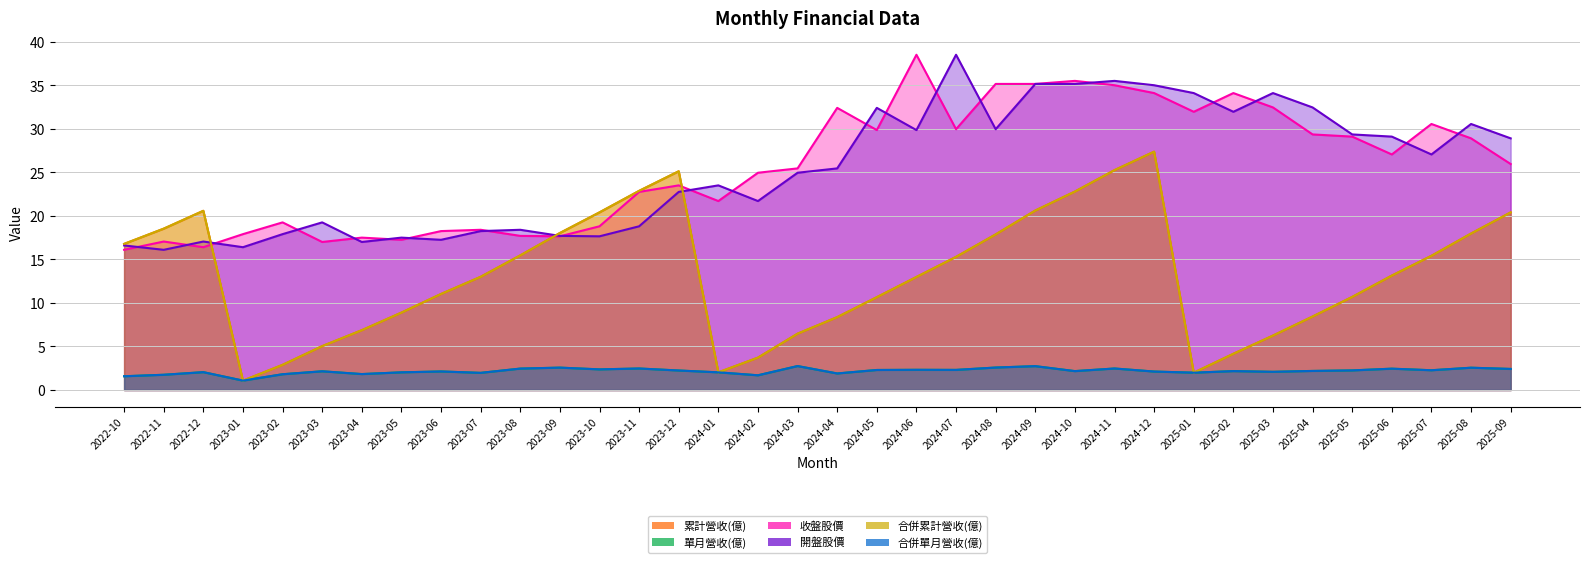

At how many categories does at least one series exceed 21?

23